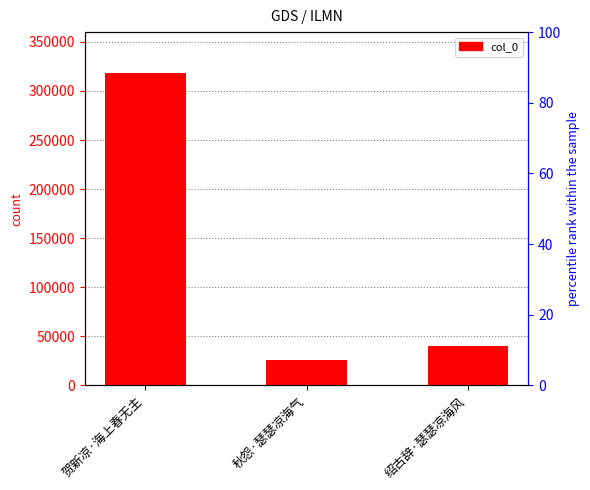

Count the number of values greater than 40594.

1